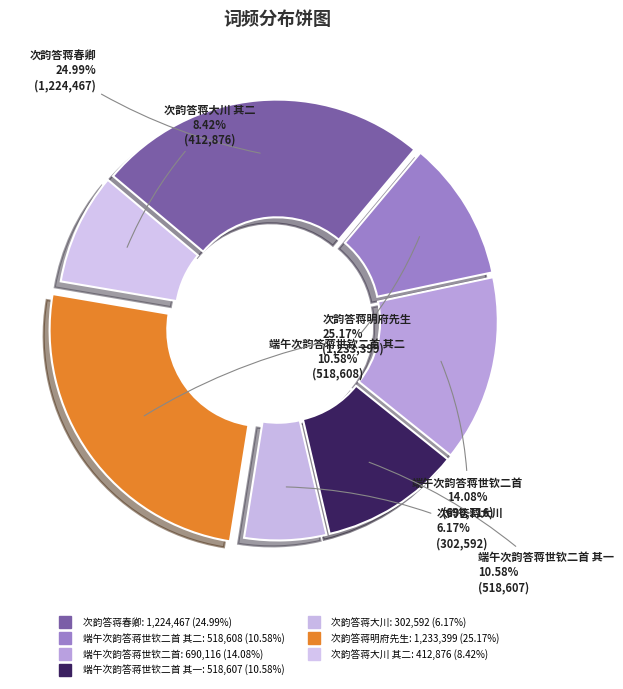

Rank the categories by value from lowest to highest.

次韵答蒋大川, 次韵答蒋大川 其二, 端午次韵答蒋世钦二首 其一, 端午次韵答蒋世钦二首 其二, 端午次韵答蒋世钦二首, 次韵答蒋春卿, 次韵答蒋明府先生